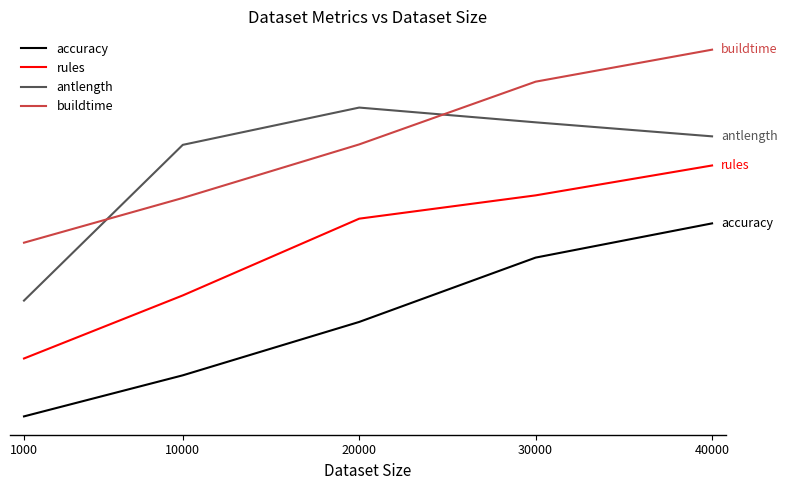

What is the highest value of the buildtime series?

1.9